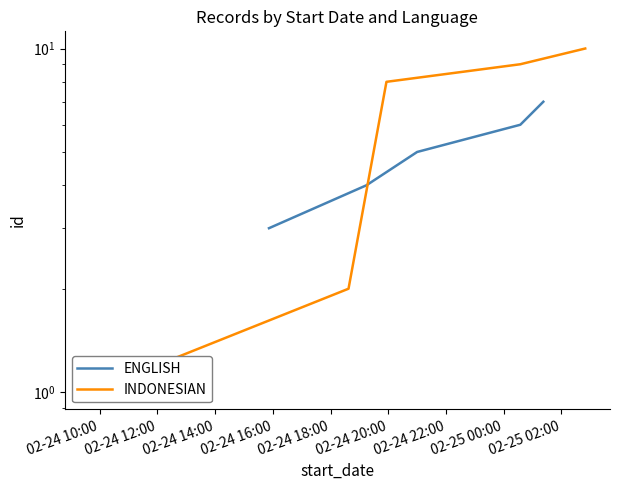

What is the sum of the ENGLISH values at 02-24 16:00 and 02-24 10:00?

9